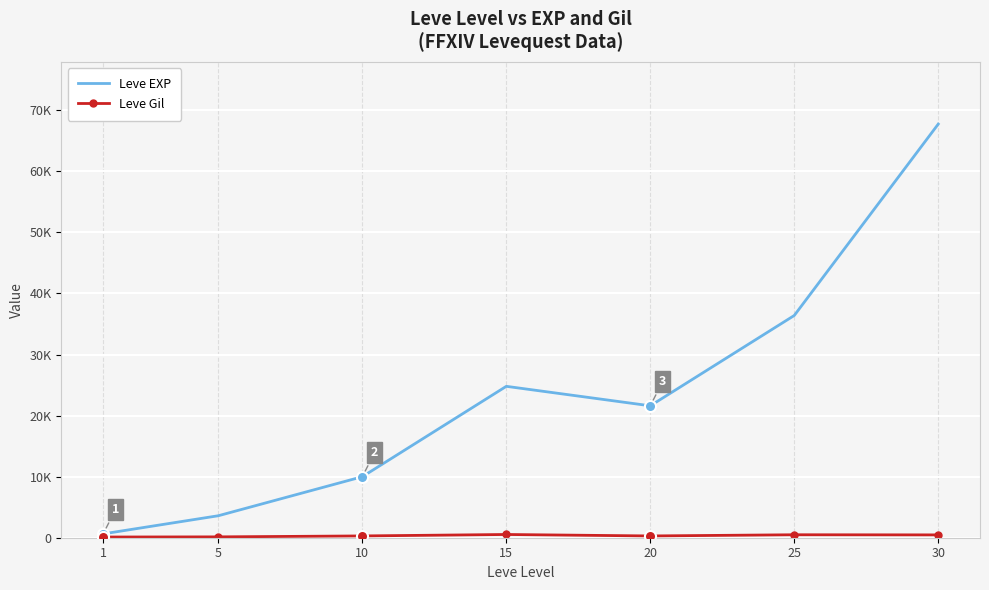

List the labels in order of Leve EXP value, smallest first.

1, 5, 10, 20, 15, 25, 30